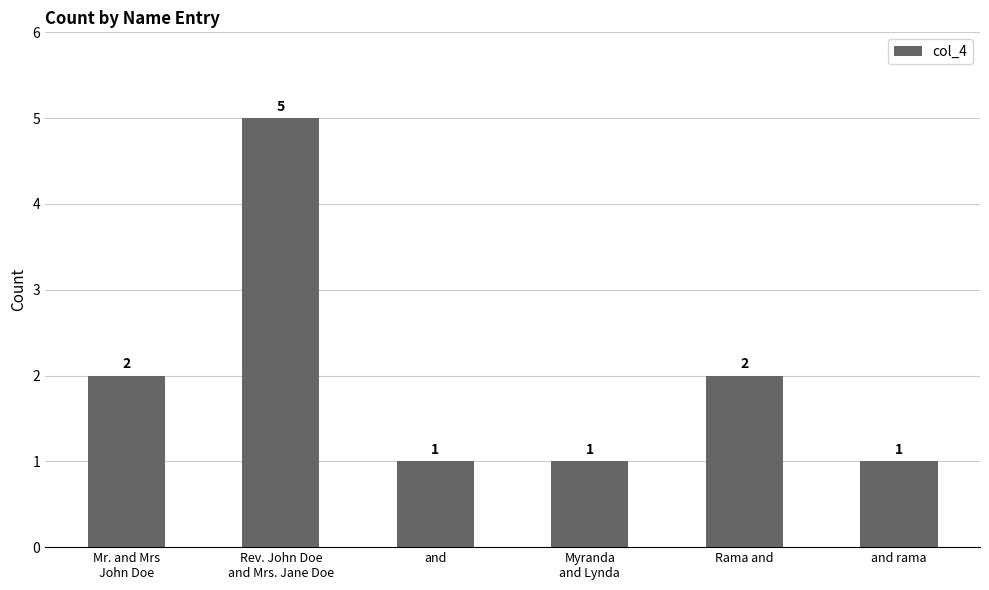

What position from the left is and?

3